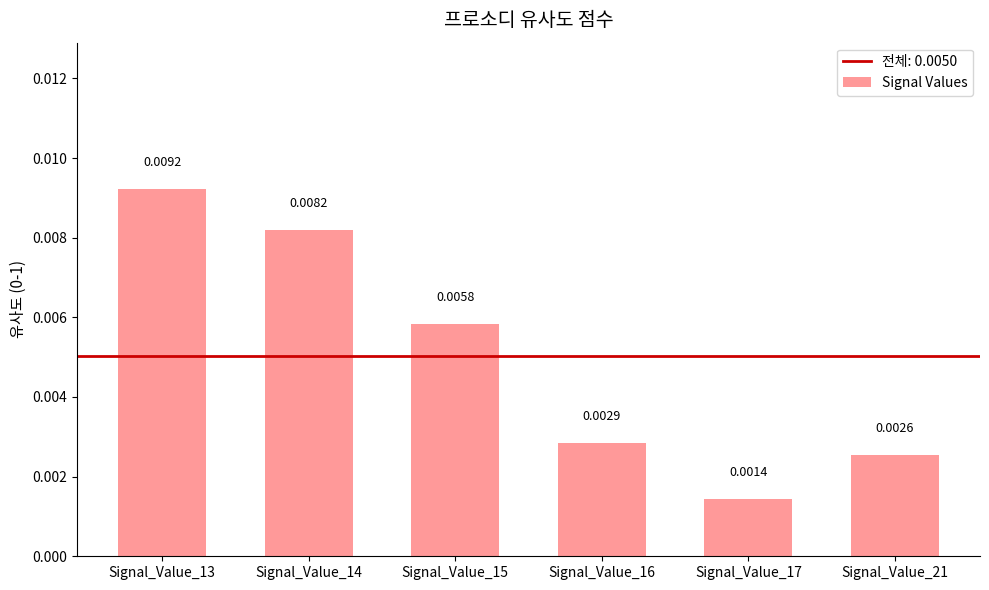

Between Signal_Value_14 and Signal_Value_17, which is larger?

Signal_Value_14